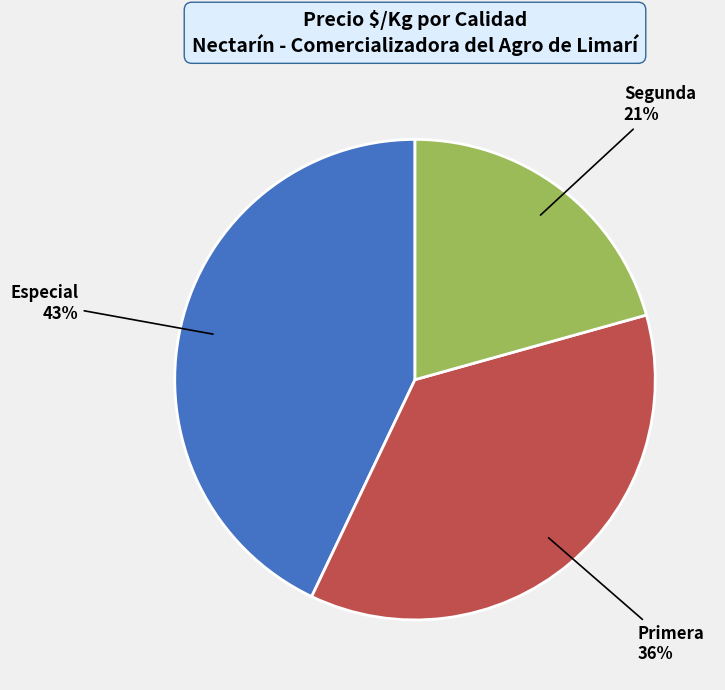

Between Segunda and Primera, which is larger?

Primera